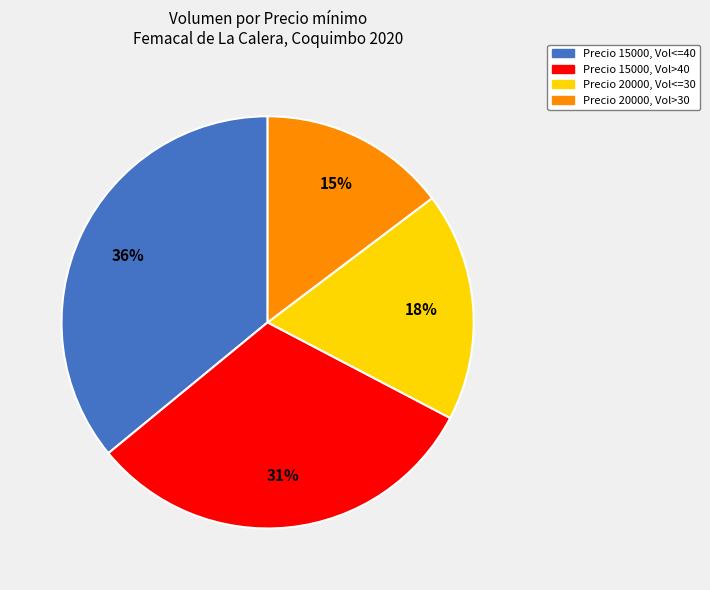

To the nearest percent, what portion does Precio 15000, Vol>40 represent?

31%